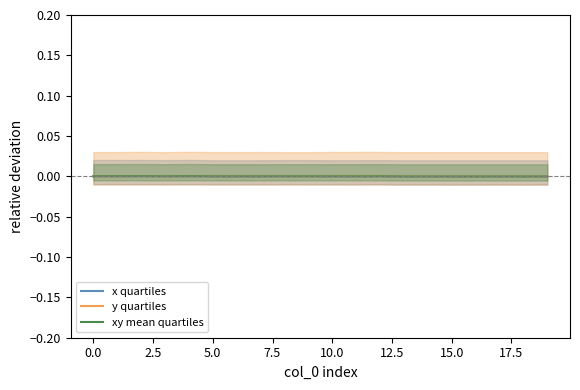

True or false: y quartiles has a value of -0.0 at 15.0.

True